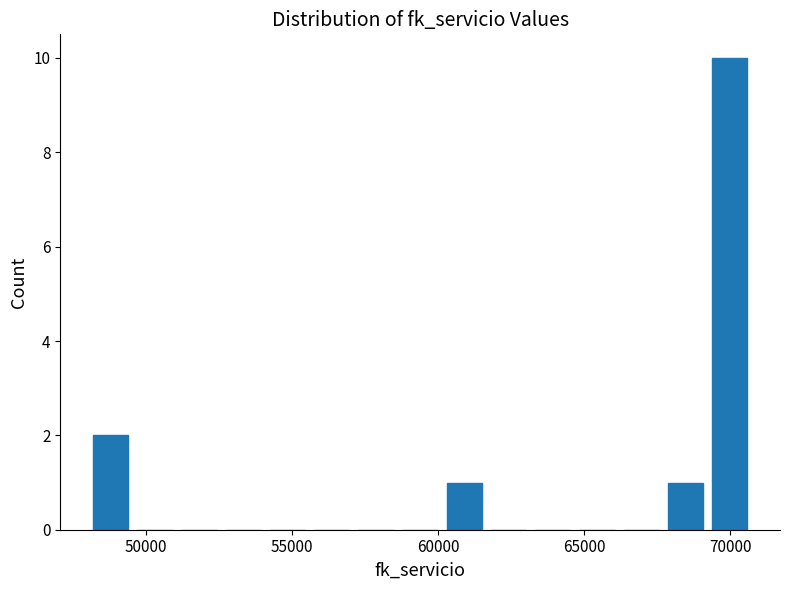

Around what value on the x-axis is the tallest bar? Give the approximate position of its centre, as read against the axis.

70000